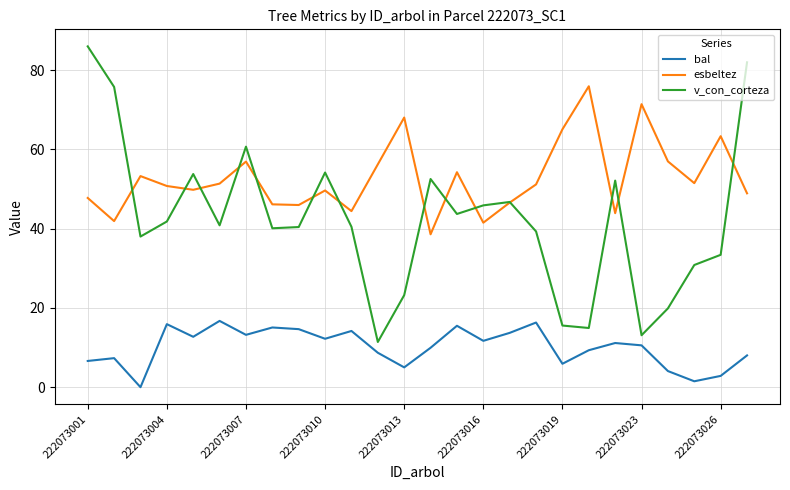

In bal, how many points are higher than both neighbors (excluding endpoints)?

8